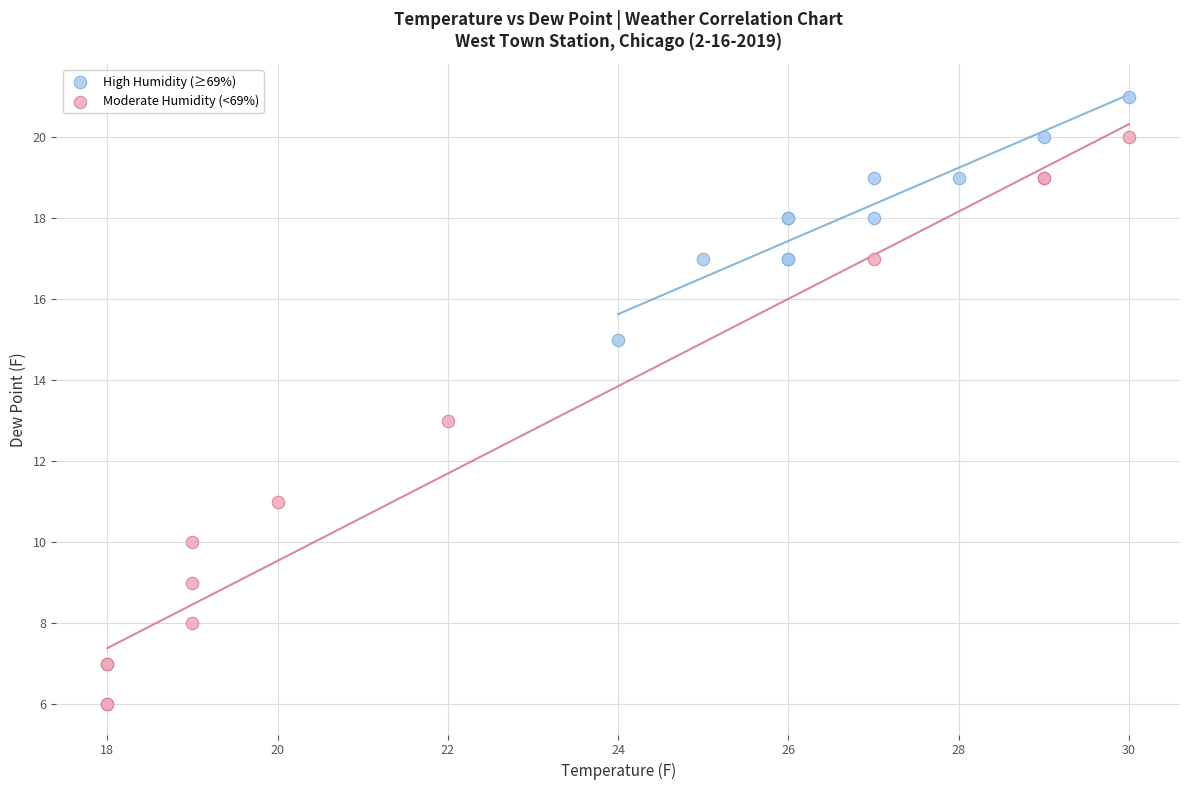

Which series contains the lowest Y value?

Moderate Humidity (<69%)